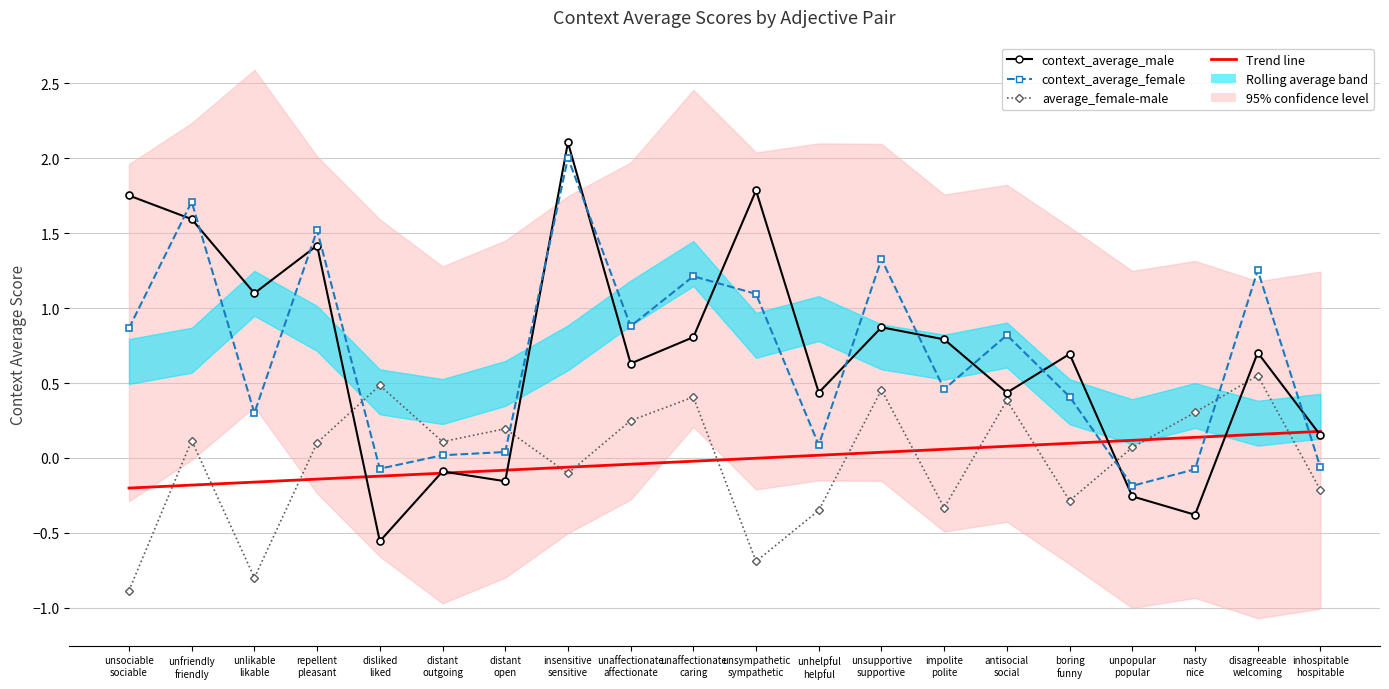

What is the smallest value displayed?

-0.9